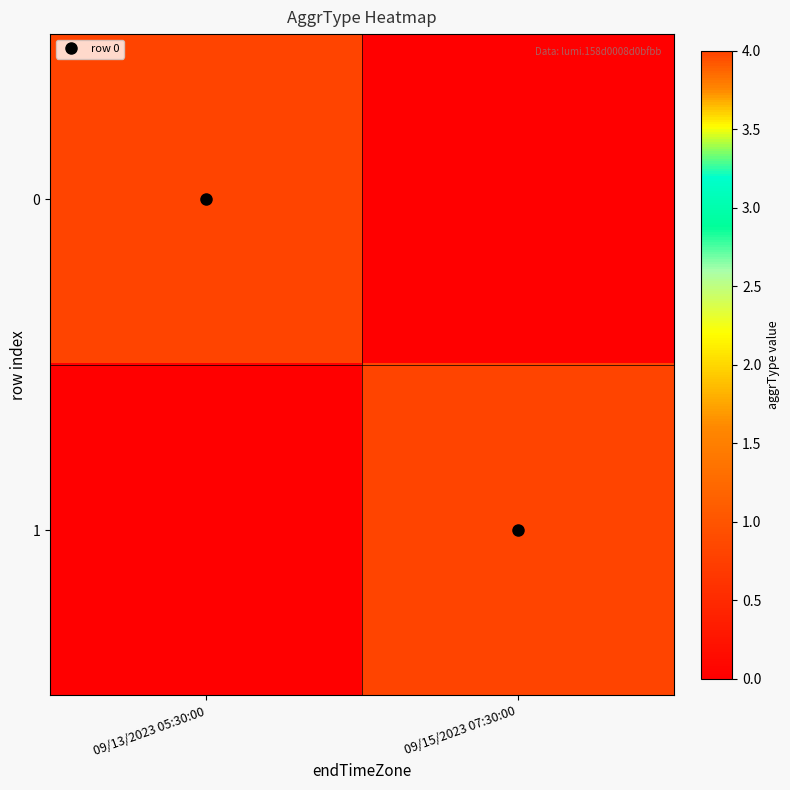

What is the total value across all series at 09/13/2023 05:30:00?

4